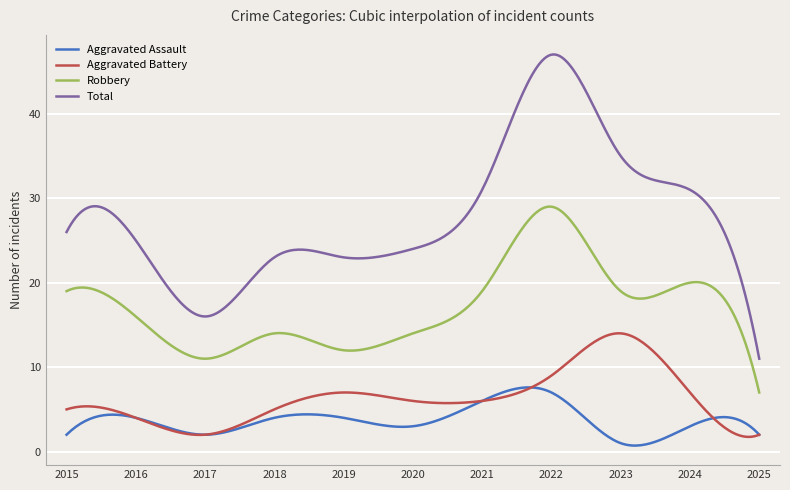

List the series in order of their peak value, lowest first.

Aggravated Assault, Aggravated Battery, Robbery, Total